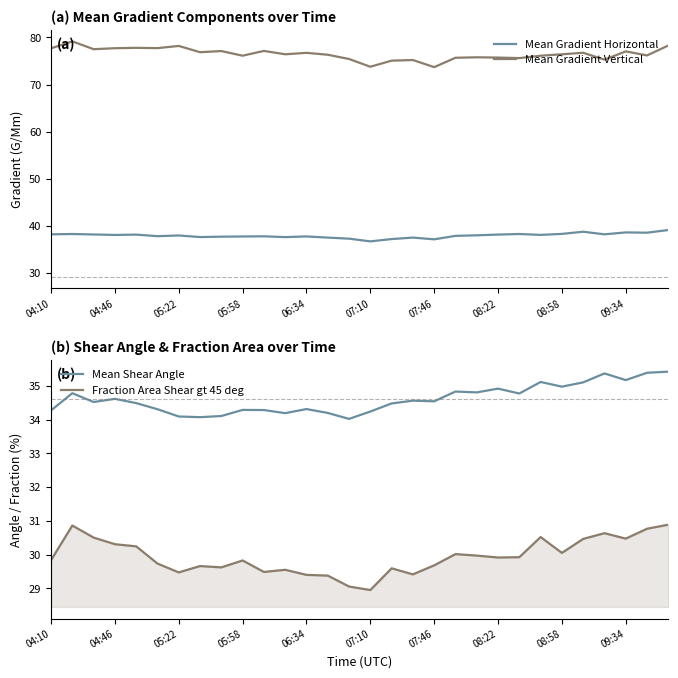

True or false: Mean Gradient Horizontal and Mean Gradient Vertical intersect in this chart.

False